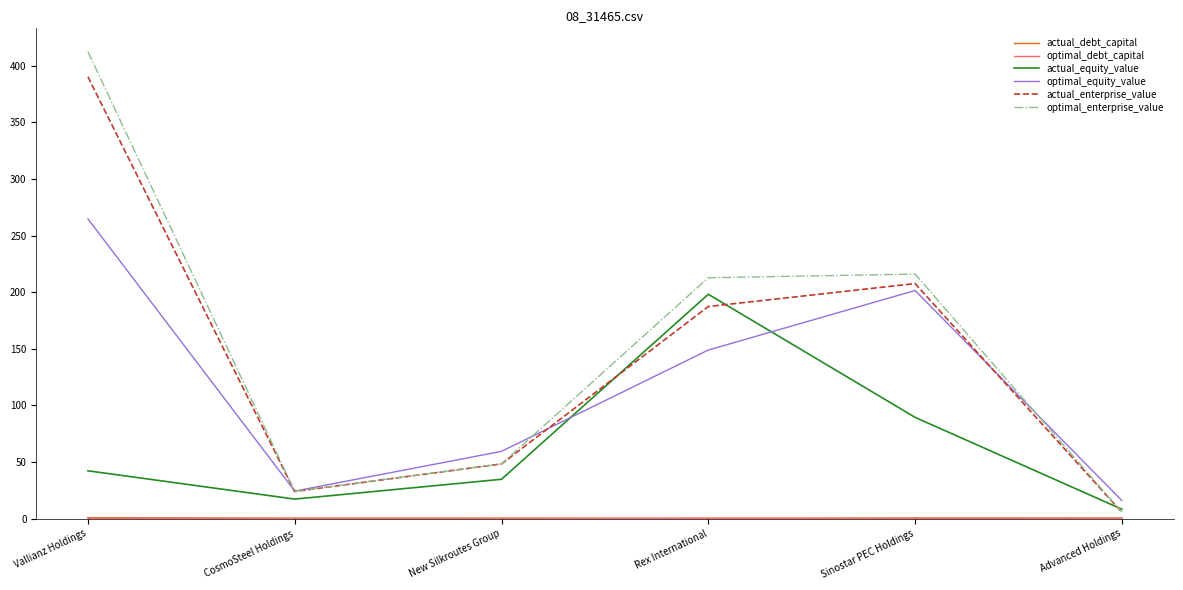

Rank the categories by optimal_equity_value value from highest to lowest.

Vallianz Holdings, Sinostar PEC Holdings, Rex International, New Silkroutes Group, CosmoSteel Holdings, Advanced Holdings